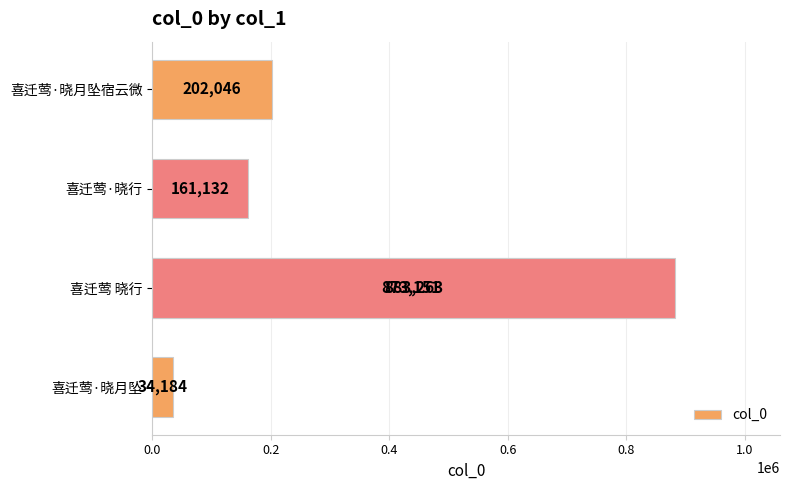

What is the value of the 2nd bar from the left?

161132